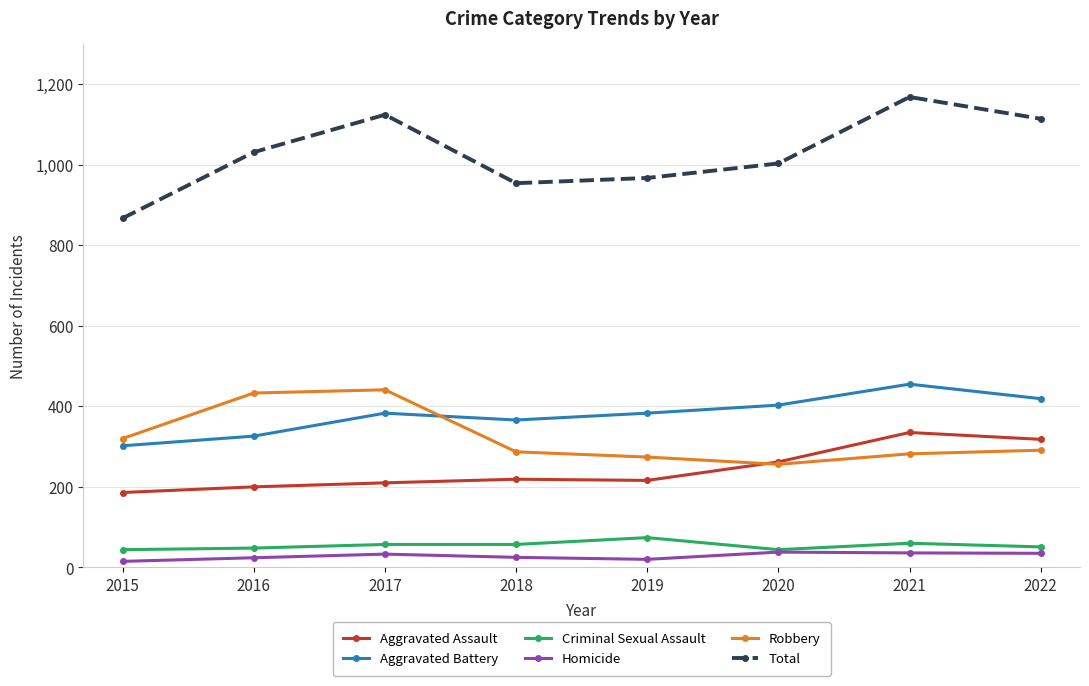

What is the value of the Aggravated Assault point at the 1st from the left?

186